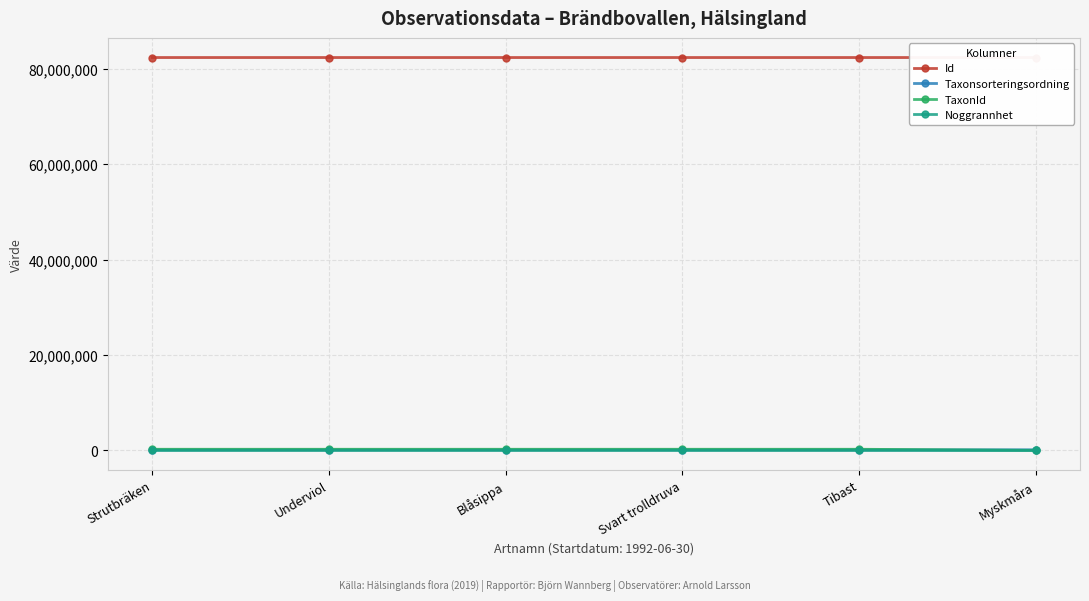

What are all the series names shown in the legend?

Id, Taxonsorteringsordning, TaxonId, Noggrannhet